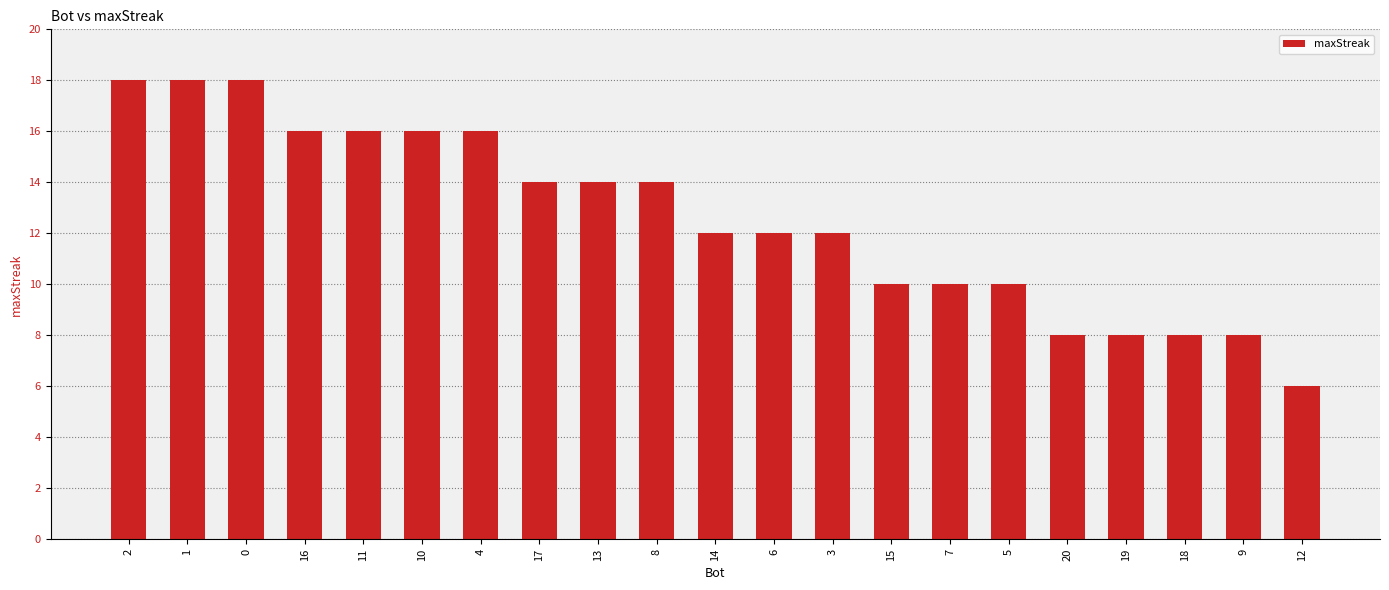

What is the ratio of the value at 14 to the value at 16?

0.8